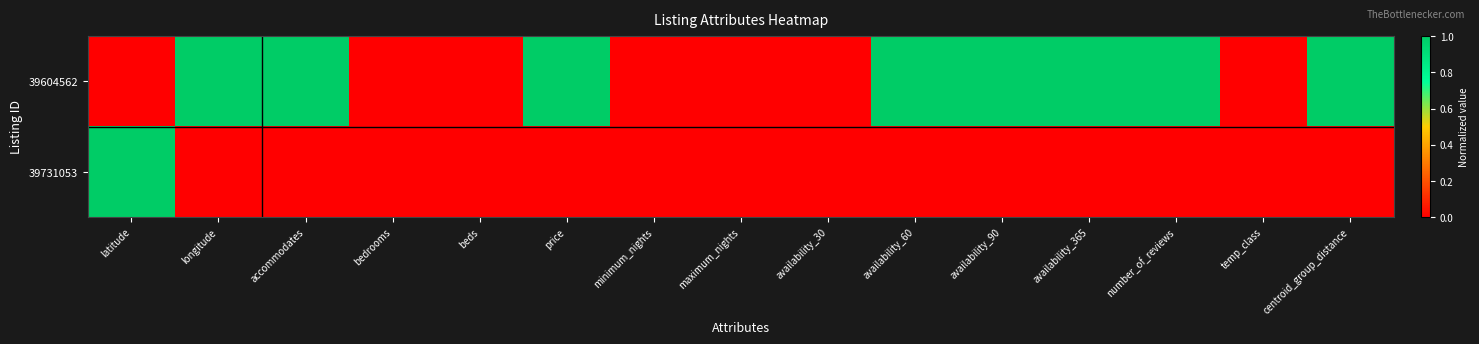

Which series changed the most between longitude and availability_90?

39604562